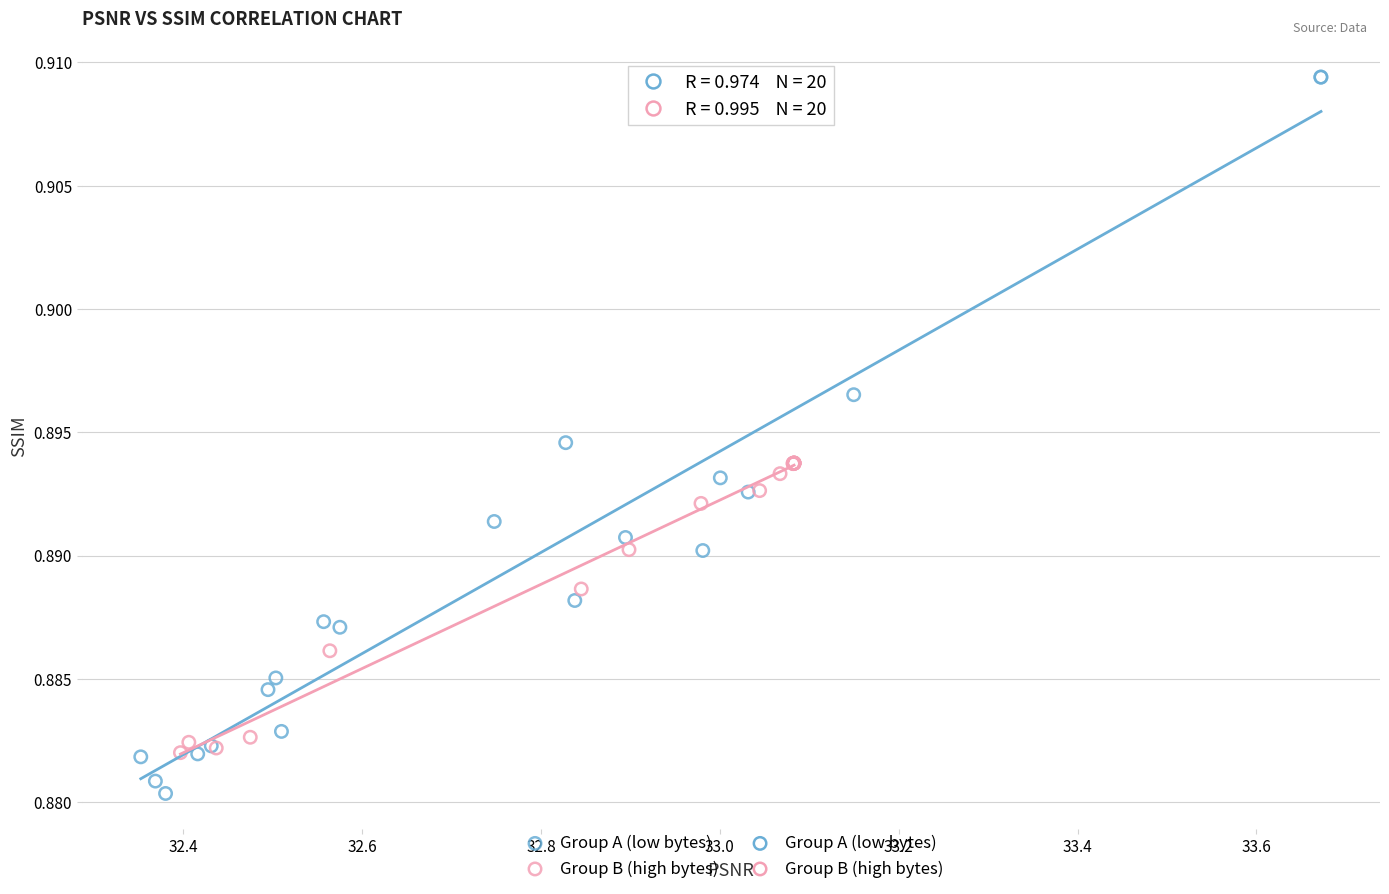

Which series reaches the minimum Y coordinate?

Group A (low bytes)